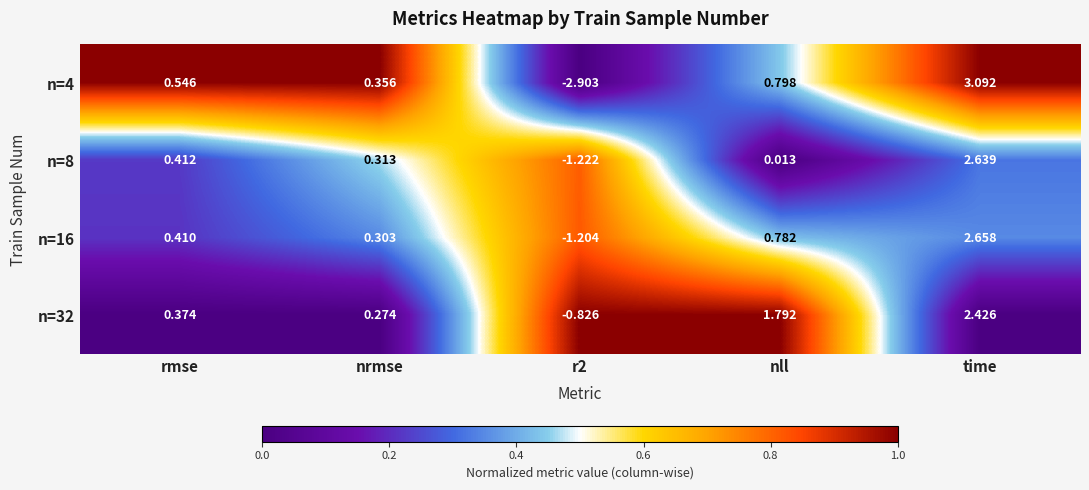

Which series has the largest total across all categories?

n=32